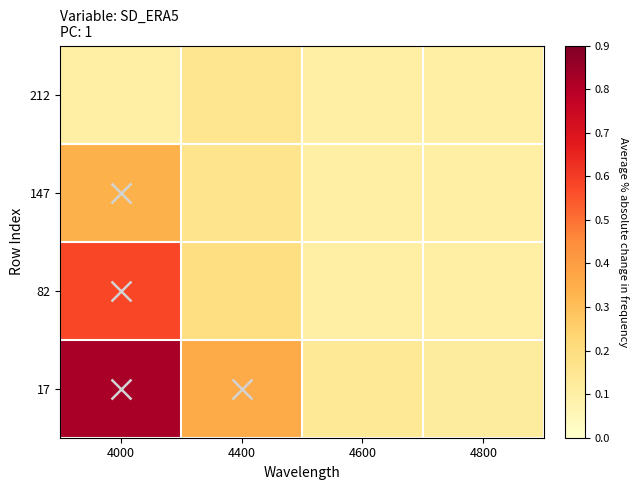

Reading left to right, extract all data points from this chart.

212: 4000=0.1	4400=0.2	4600=0.1	4800=0.1
147: 4000=0.3	4400=0.2	4600=0.1	4800=0.1
82: 4000=0.6	4400=0.2	4600=0.1	4800=0.1
17: 4000=0.8	4400=0.4	4600=0.1	4800=0.1